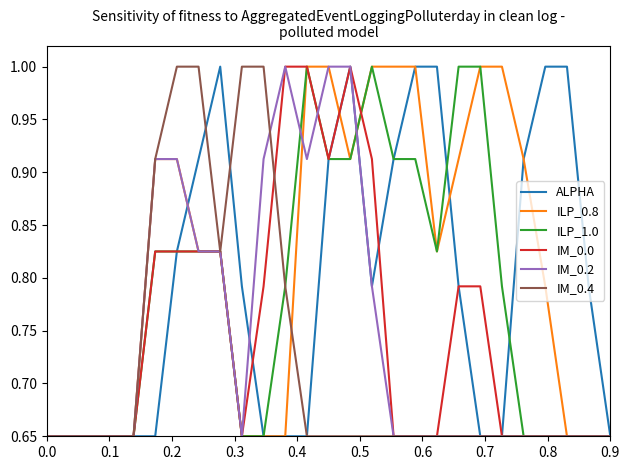

Which series has the largest total across all categories?

ILP_0.8